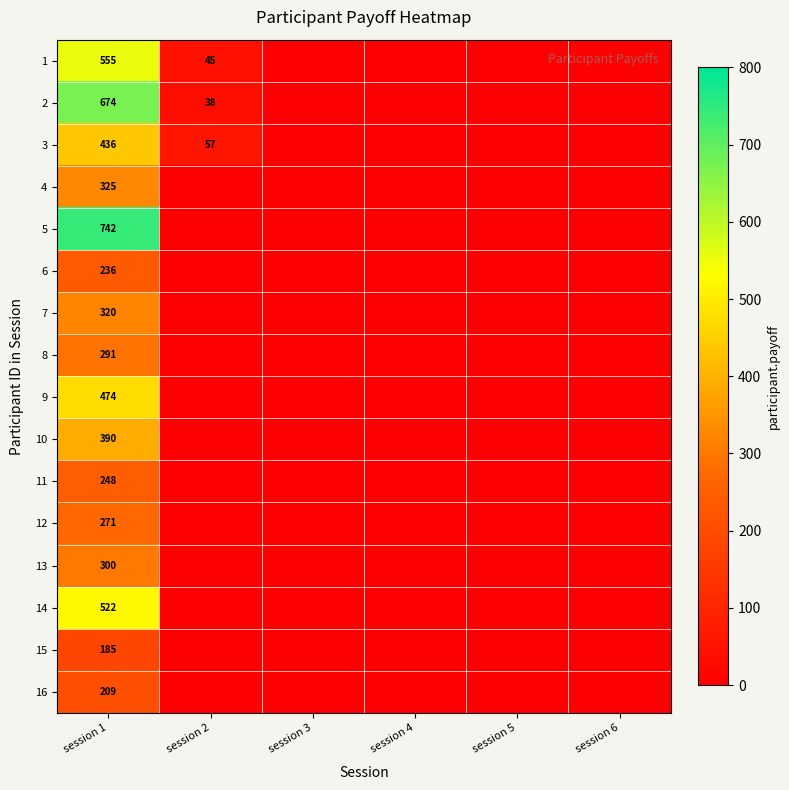

The 1 series shows 931 at session 1. True or false?

False